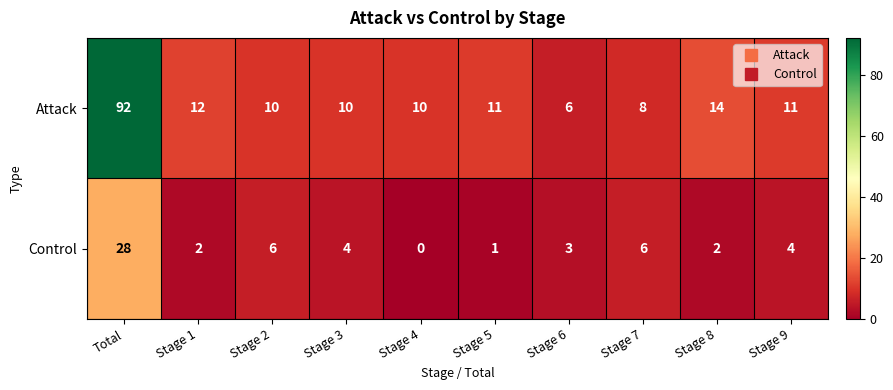

Reading left to right, extract all data points from this chart.

Attack: Total=92	Stage 1=12	Stage 2=10	Stage 3=10	Stage 4=10	Stage 5=11	Stage 6=6	Stage 7=8	Stage 8=14	Stage 9=11
Control: Total=28	Stage 1=2	Stage 2=6	Stage 3=4	Stage 4=0	Stage 5=1	Stage 6=3	Stage 7=6	Stage 8=2	Stage 9=4